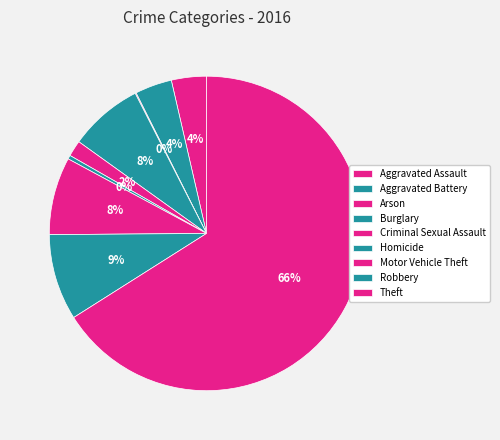

What is the largest slice in the pie chart?

Theft